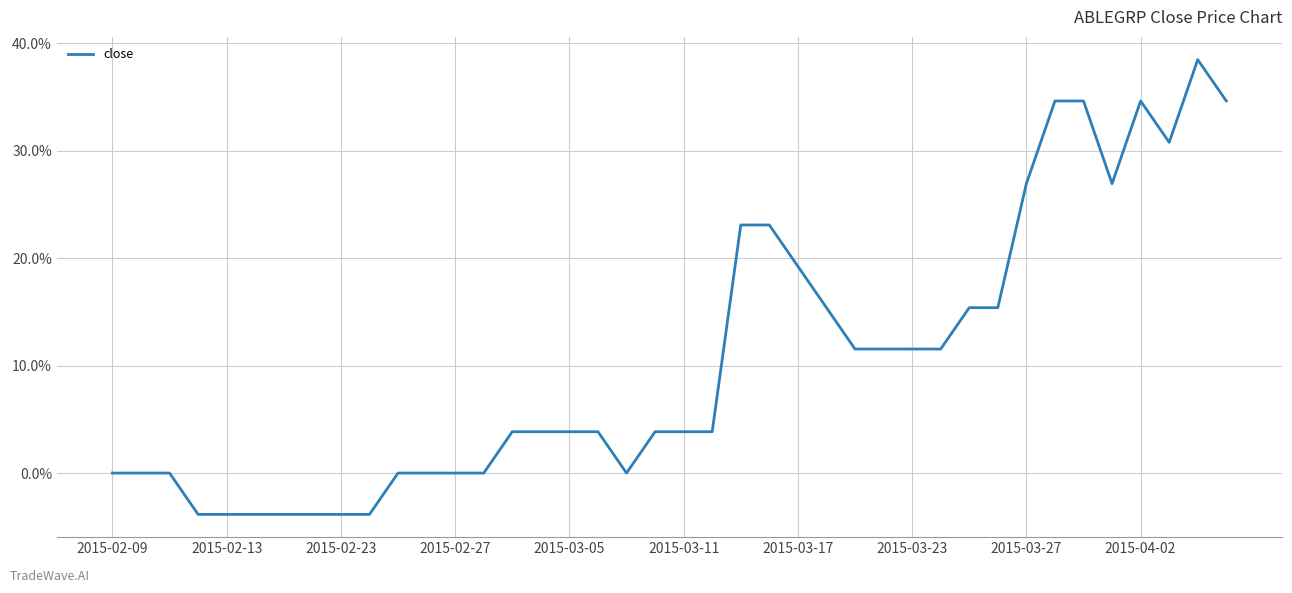

Does the chart display data point markers on the line(s)?

No